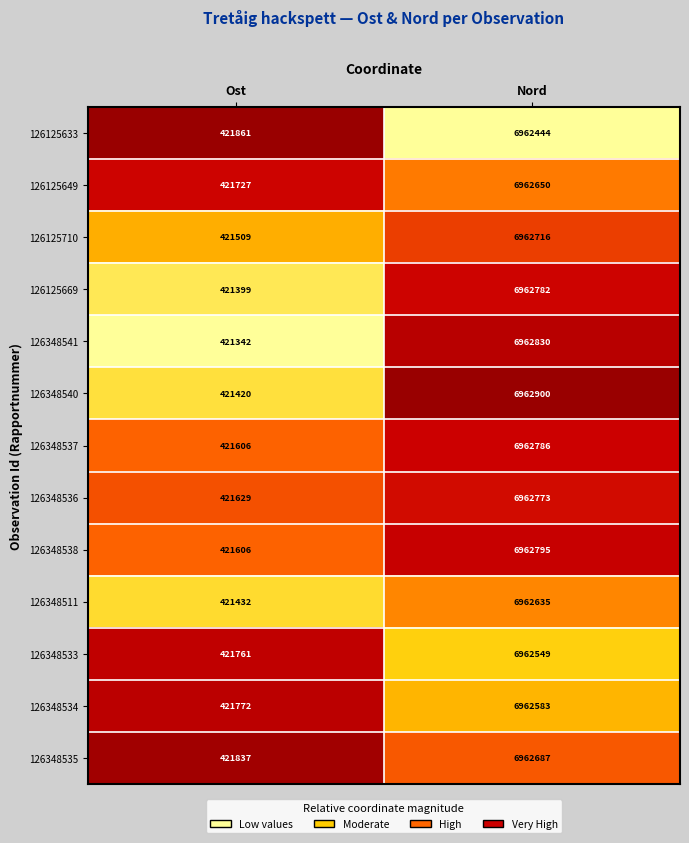

At which label does 126348537 reach its minimum?

Ost